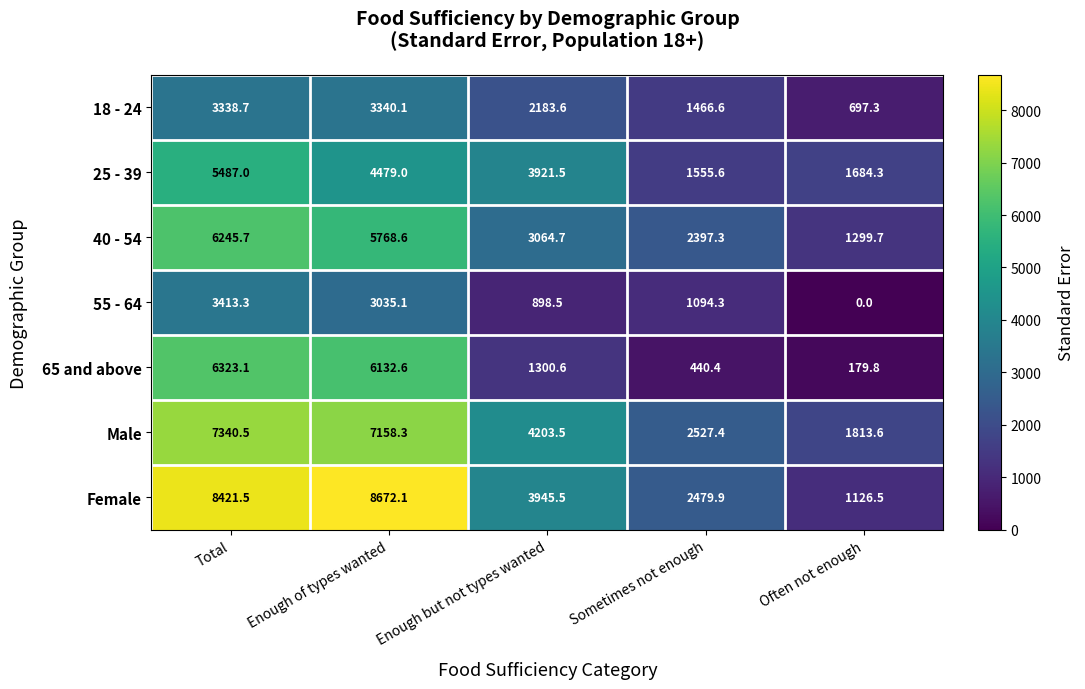

The value of 40 - 54 at Sometimes not enough is 2397.3. True or false?

True